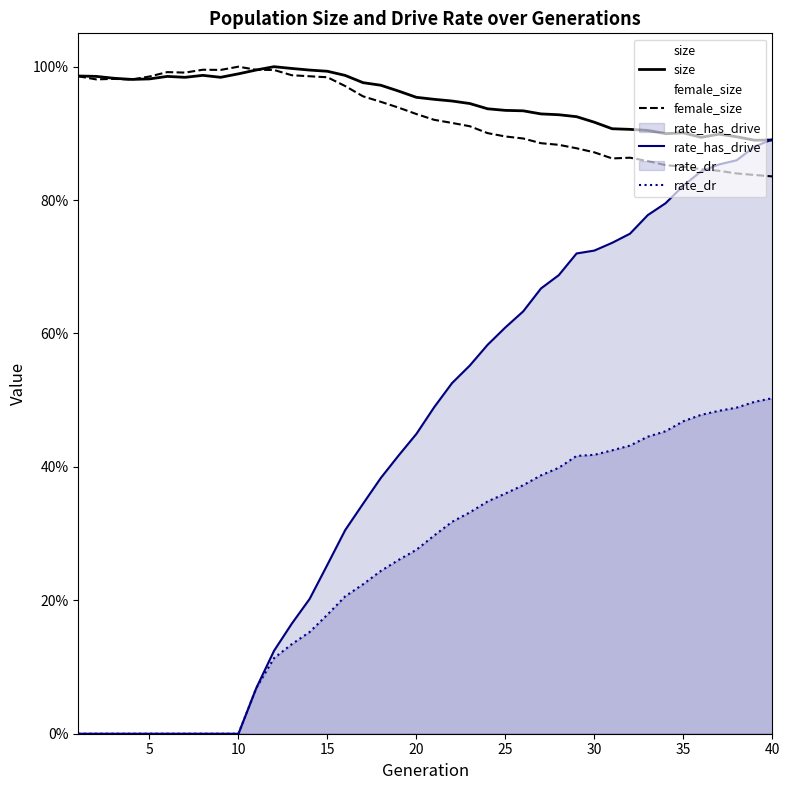

What are all the series names shown in the legend?

size, female_size, rate_has_drive, rate_dr